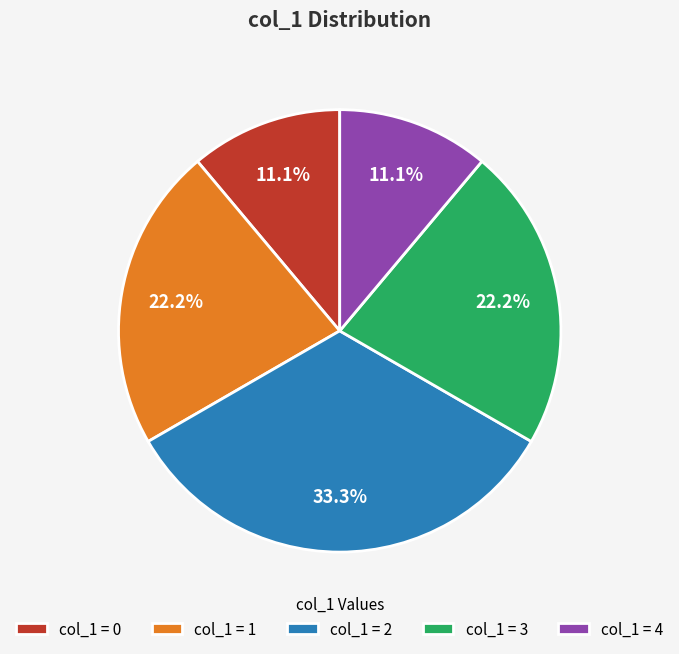

Which slice is the largest?

col_1 = 2